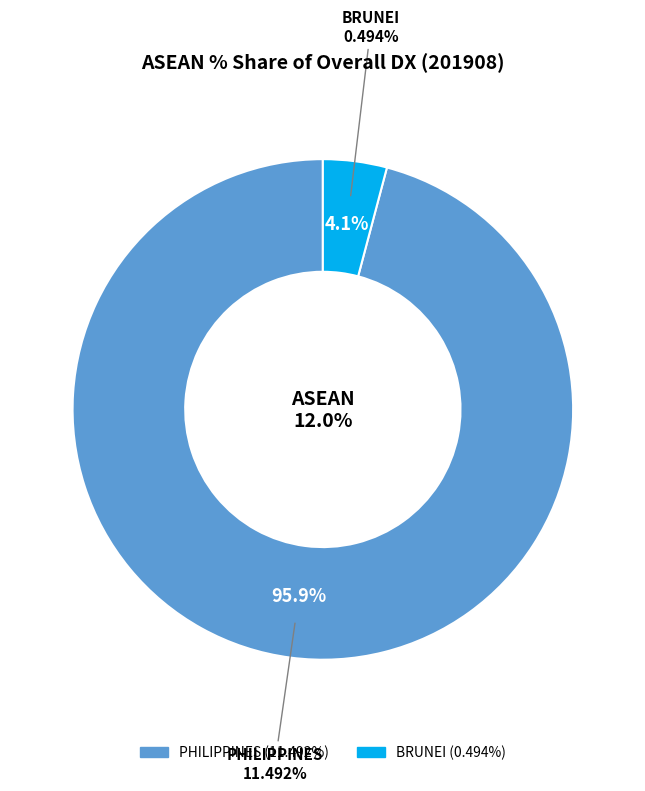

Which category has the biggest portion of the pie?

PHILIPPINES